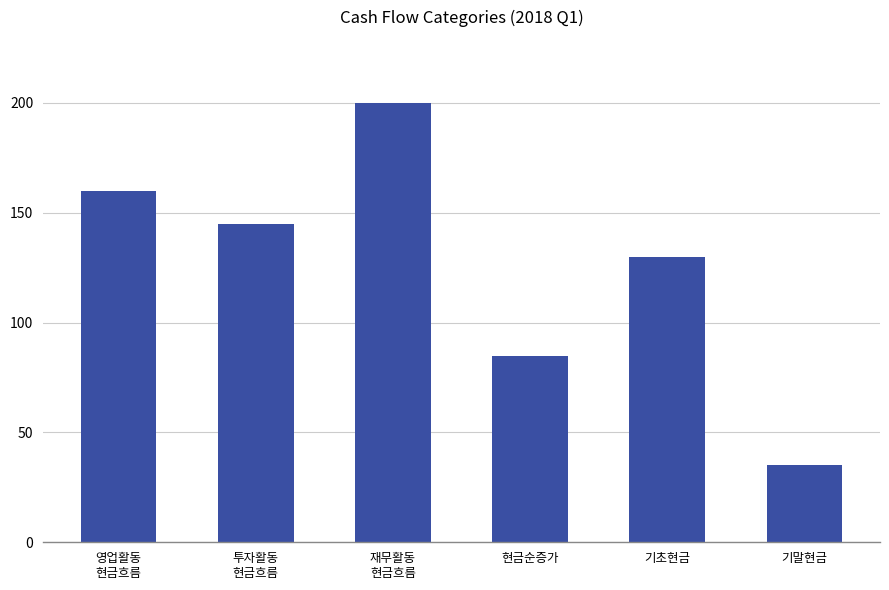

How many data points are less than 145?

3